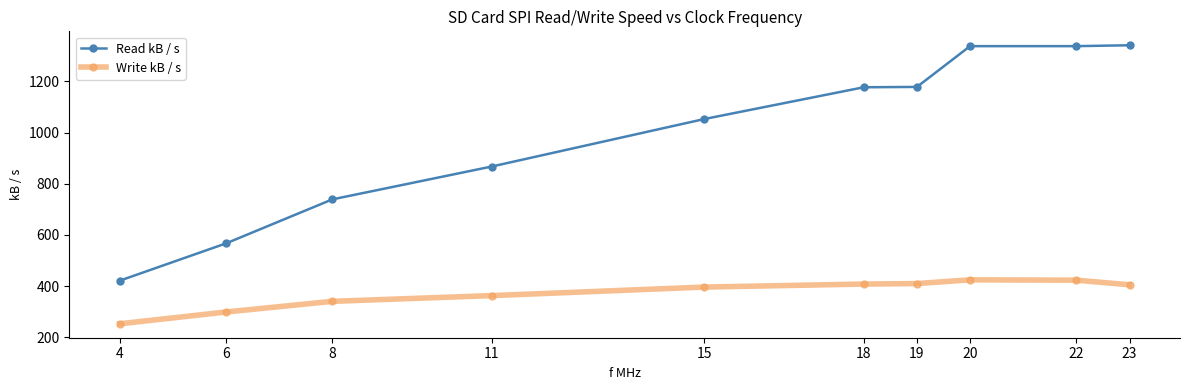

List the series in order of their peak value, highest first.

Read kB / s, Write kB / s